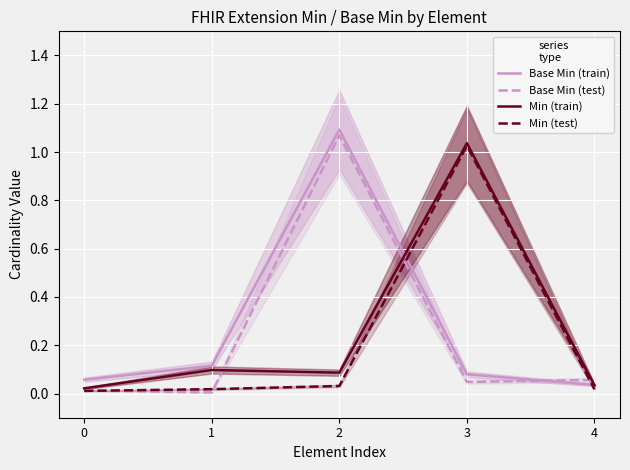

How many intersections are there between Base Min (test) and Min (test)?

4